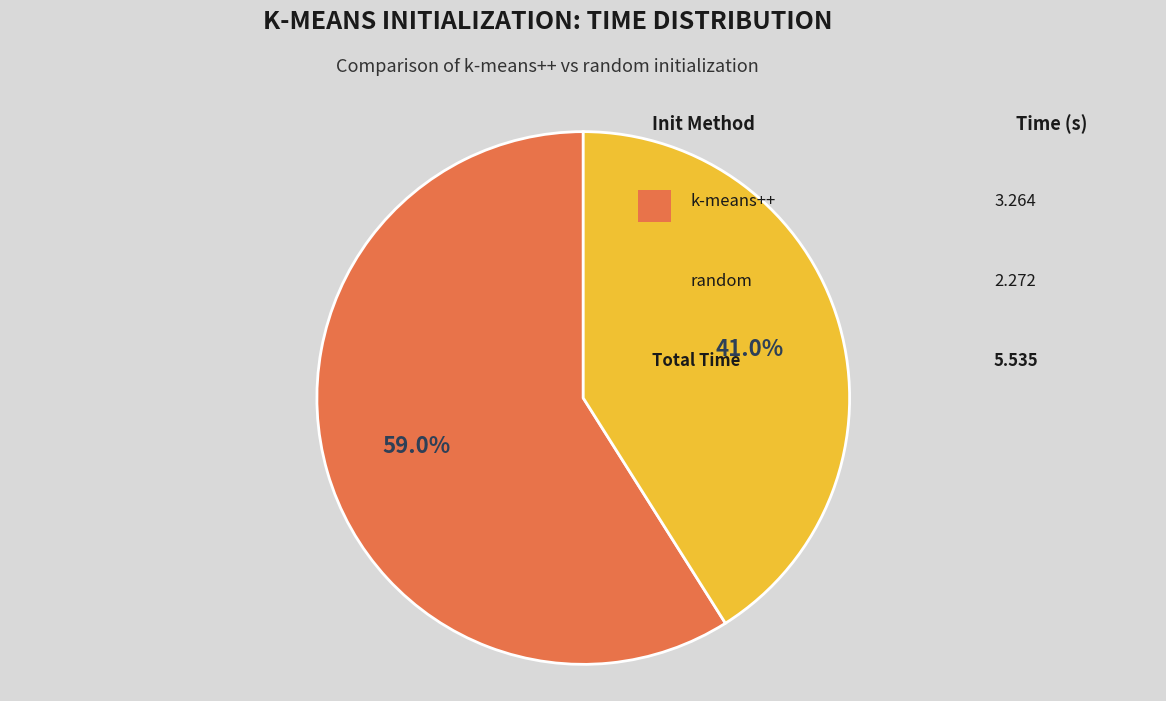

Does any single category account for the majority?

Yes